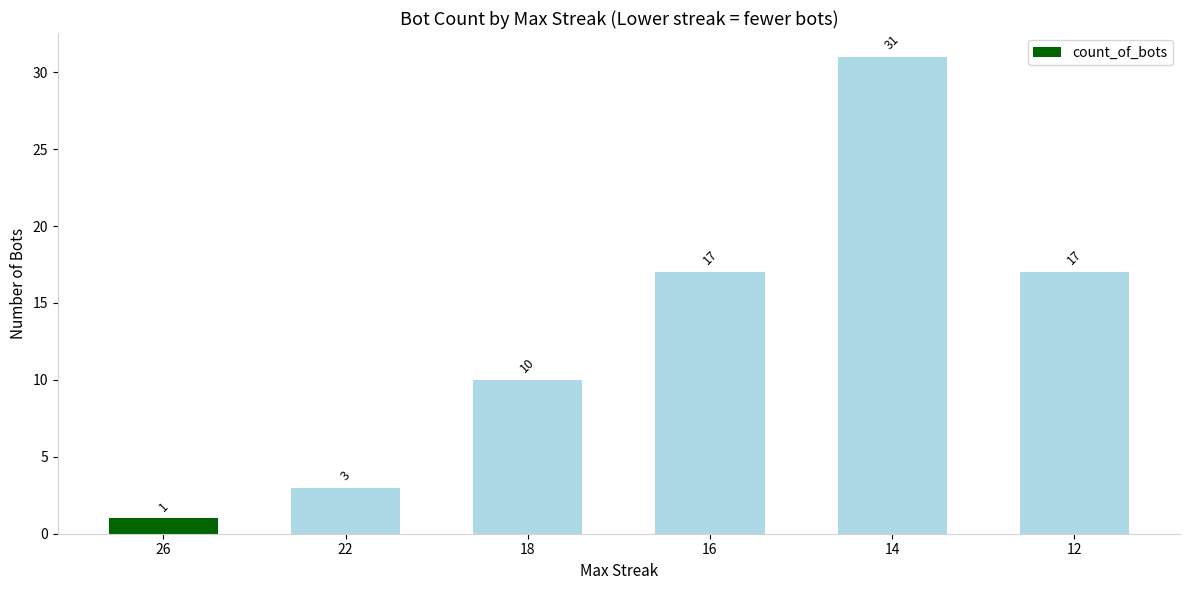

The chart shows a value of 2 at 26. True or false?

False